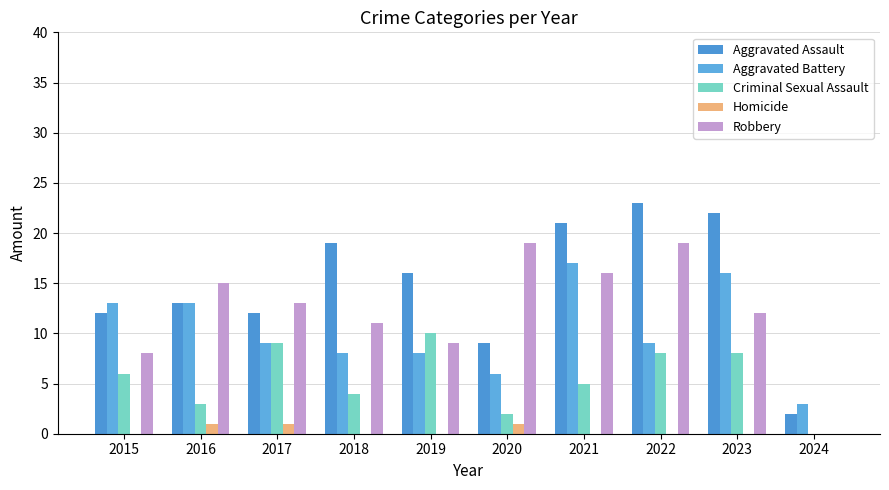

The Robbery series shows -9 at 2024. True or false?

False